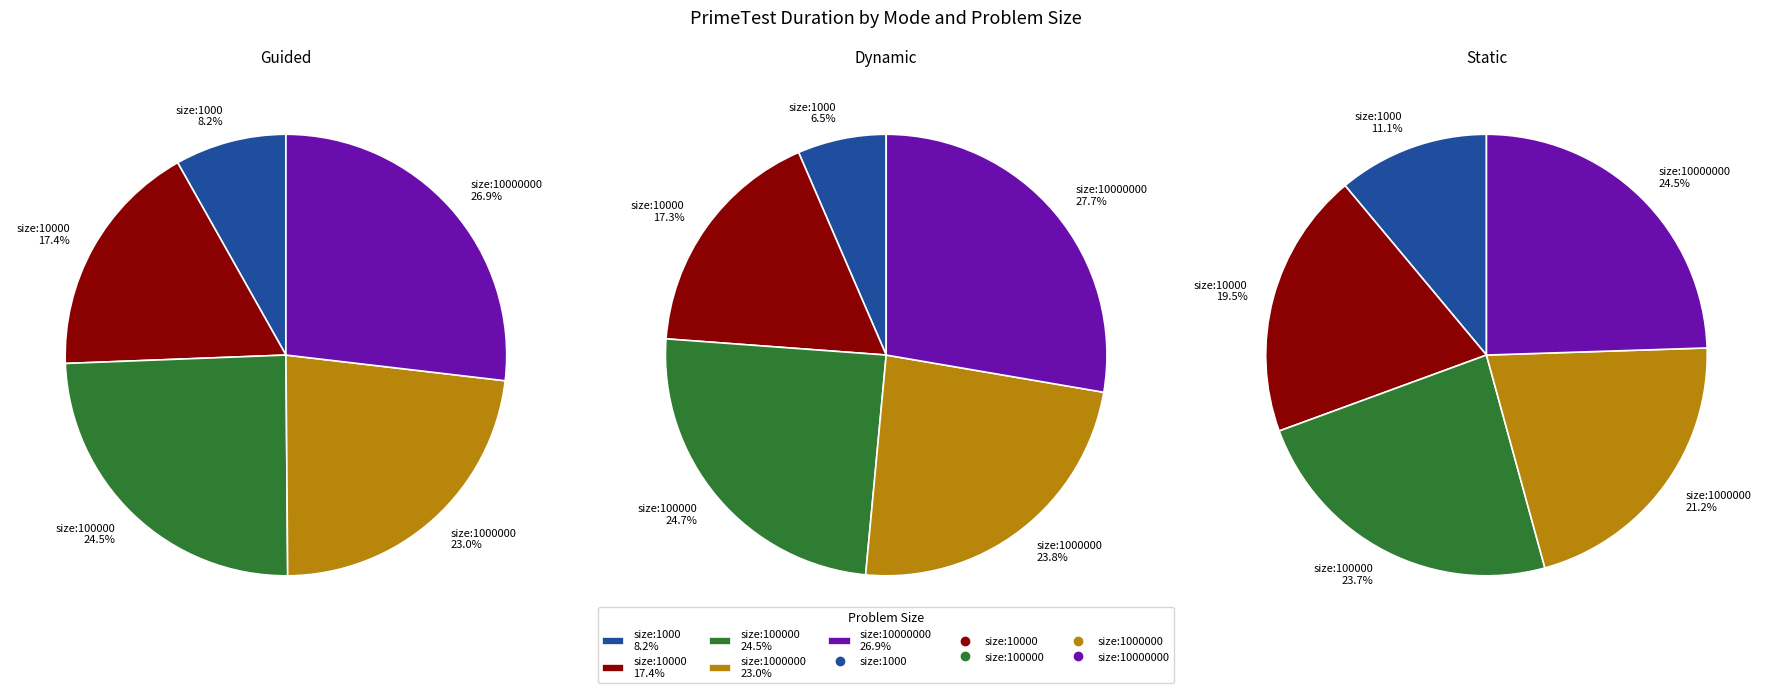

Is there a majority slice in this chart?

No